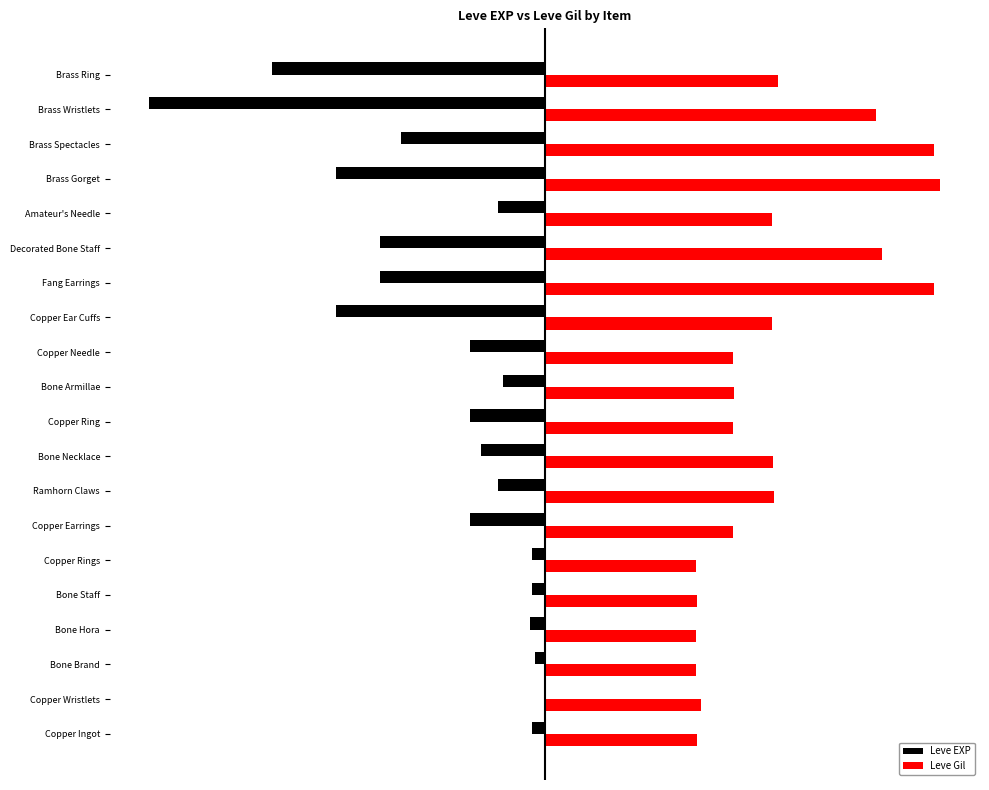

What are all the series names shown in the legend?

Leve EXP, Leve Gil